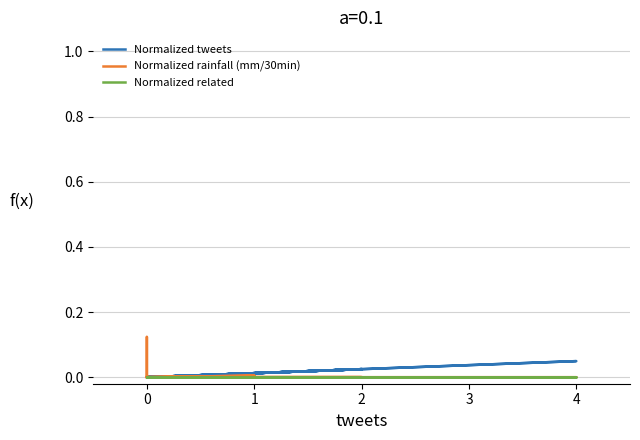

Is the value of Normalized related at 0 greater than the value of Normalized rainfall (mm/30min) at 2?

No